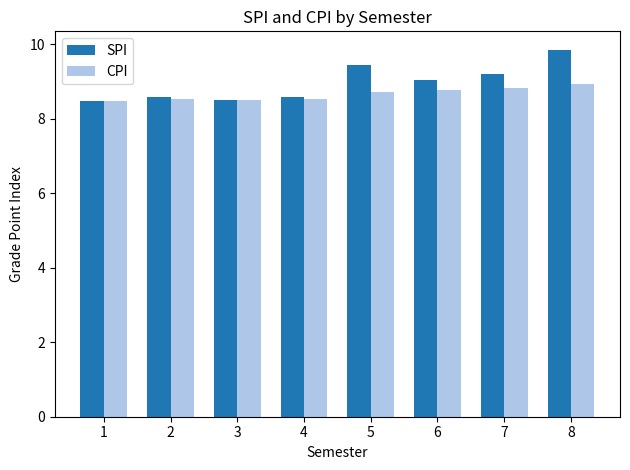

What is the difference between the second highest and second lowest values in the SPI series?

0.9